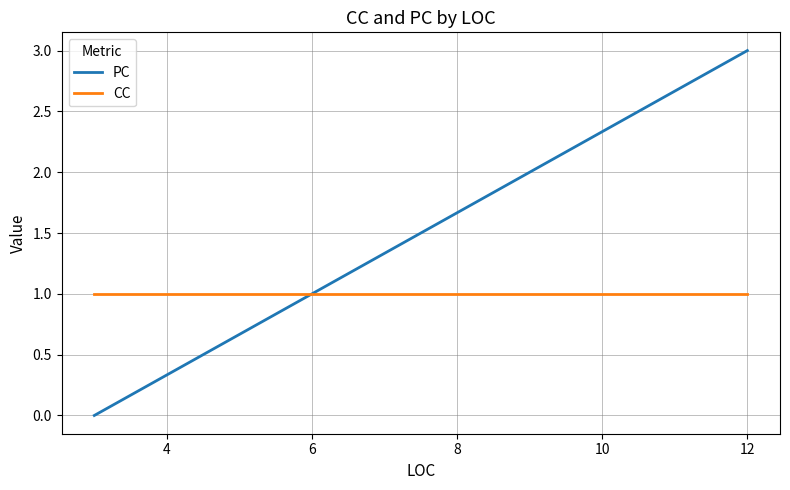

What is the value of the PC point at the 4th from the left?

3